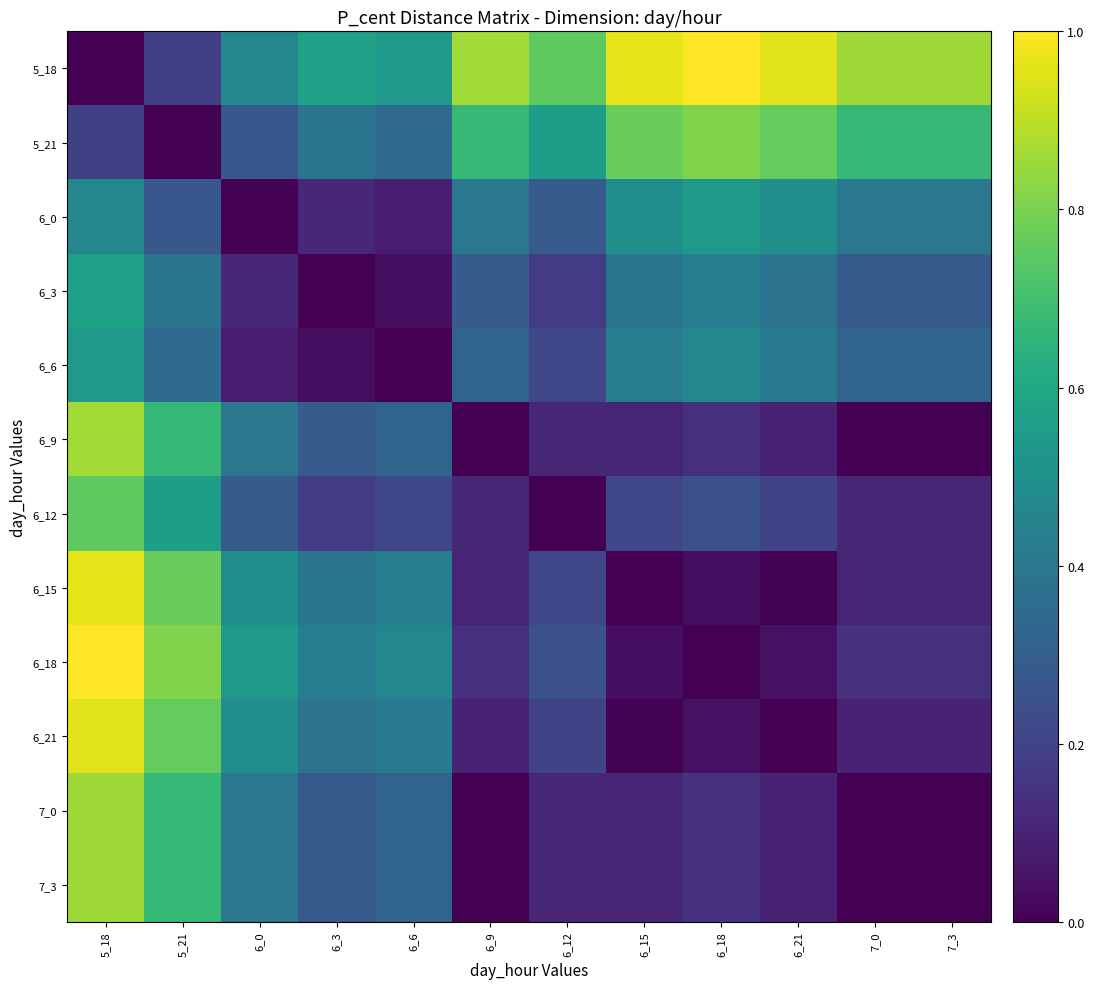

How many distinct data groups are displayed?

12